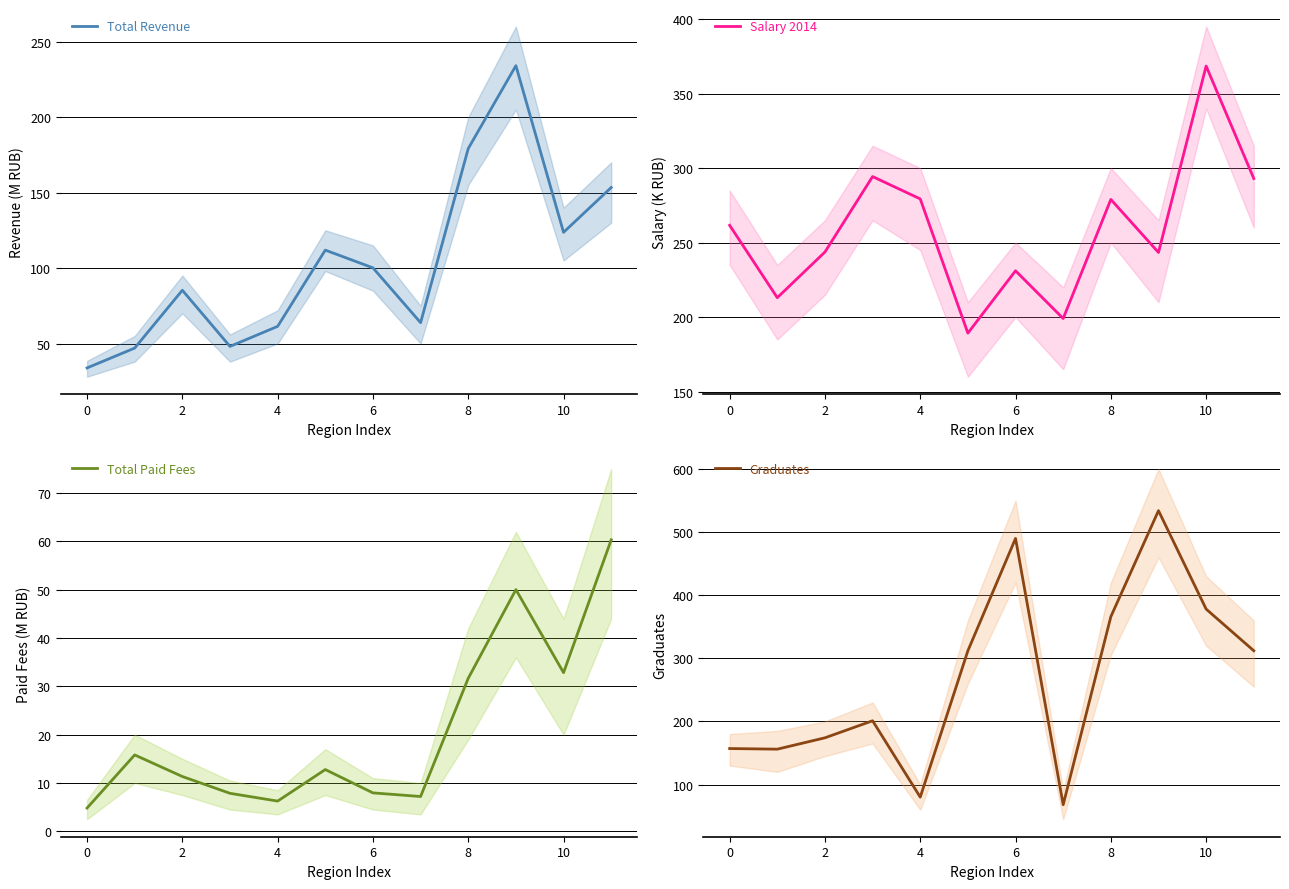

Is it true that Graduates equals 534.0 at 9?

True